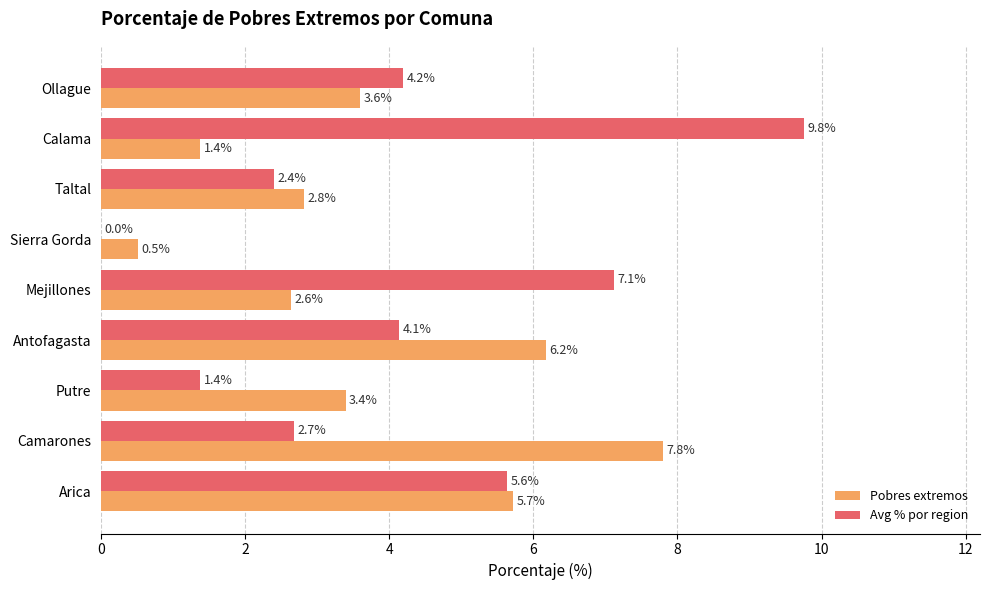

Where is Pobres extremos nearest to the value 4?

Ollague